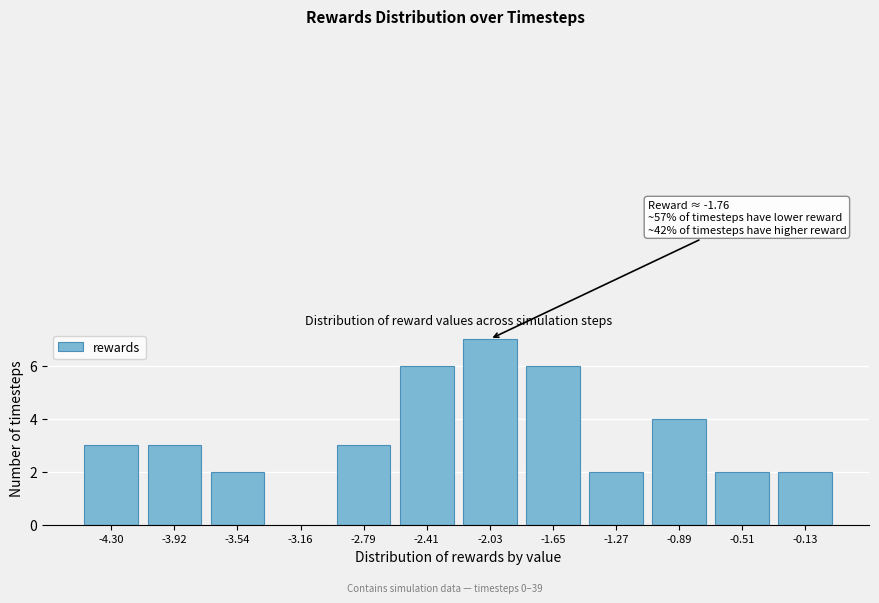

Reading left to right, list all the values displayed in this chart.

-4.30=3	-3.92=3	-3.54=2	-3.16=0	-2.79=3	-2.41=6	-2.03=7	-1.65=6	-1.27=2	-0.89=4	-0.51=2	-0.13=2